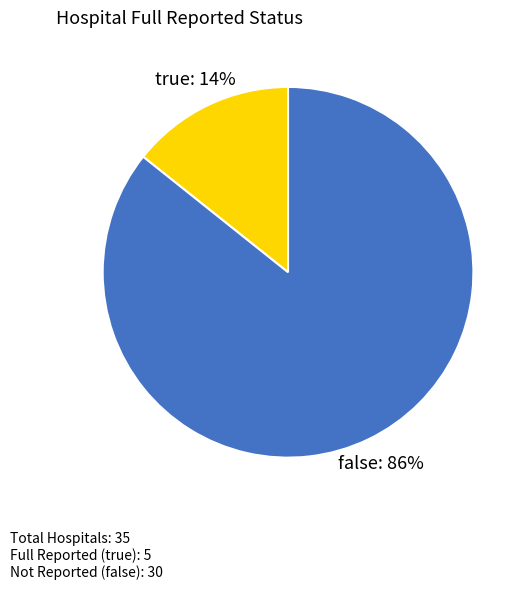

To the nearest percent, what is the average slice percentage?

50%